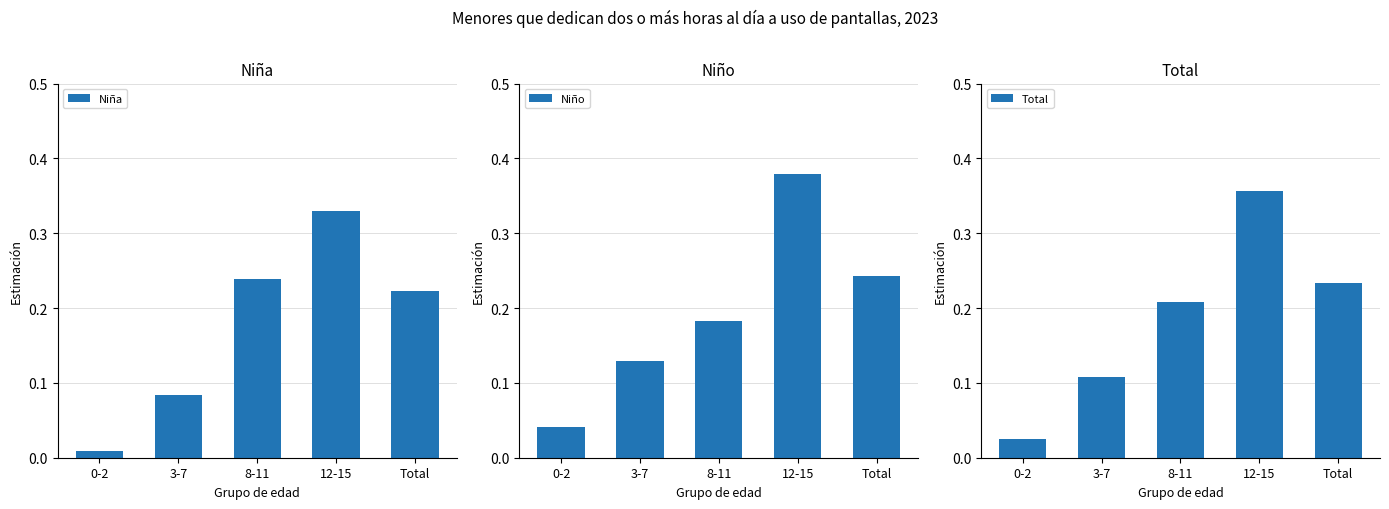

What is the average value of the Total series?

0.2